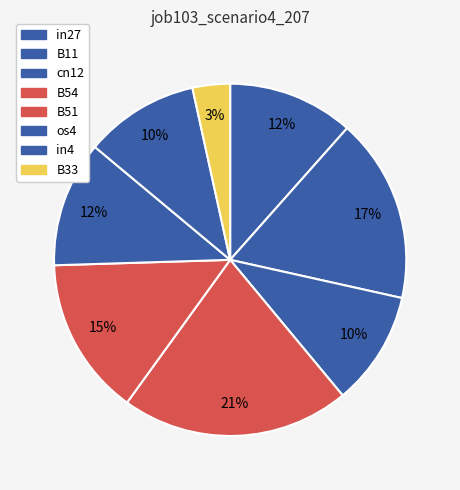

What is the smallest slice in the pie chart?

B33